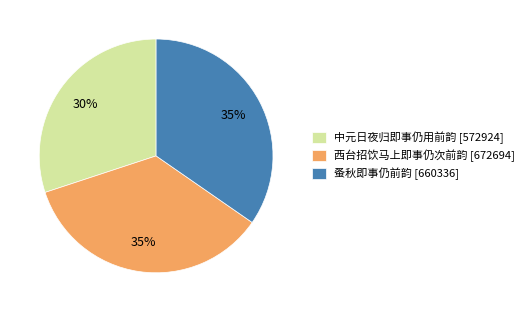

To the nearest percent, what is the average slice percentage?

33%